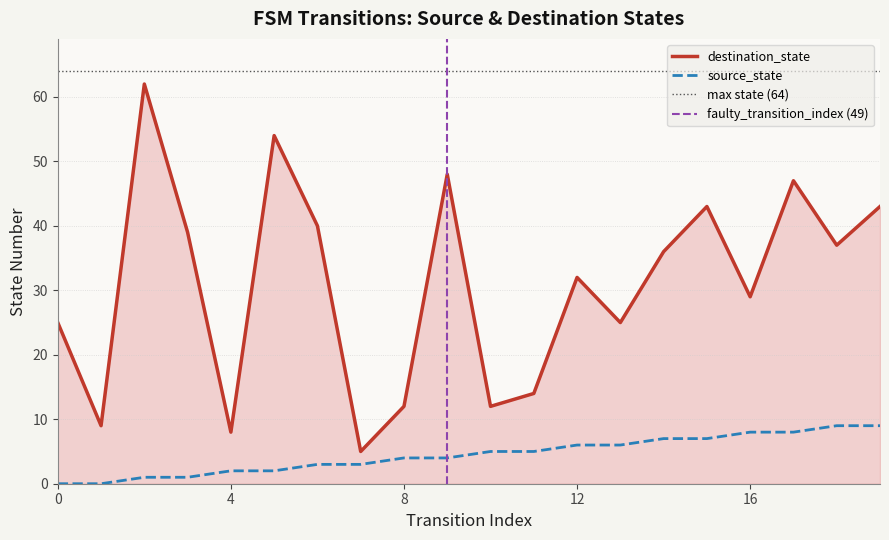

Which series has the largest range (max minus min)?

destination_state